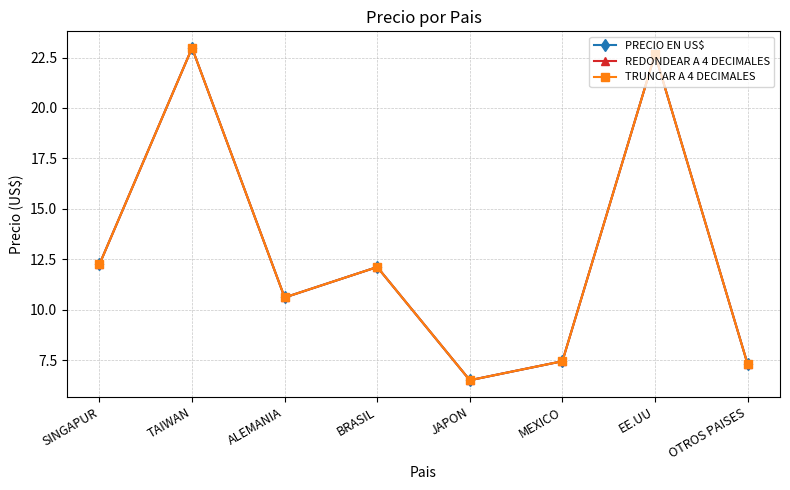

Where is the first local minimum for TRUNCAR A 4 DECIMALES?

ALEMANIA